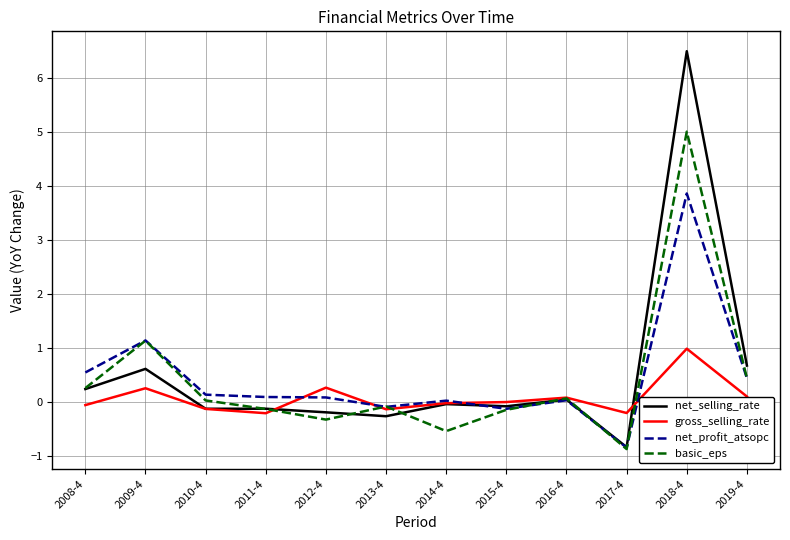

At 2018-4, list the series in order from smallest to largest.

gross_selling_rate, net_profit_atsopc, basic_eps, net_selling_rate